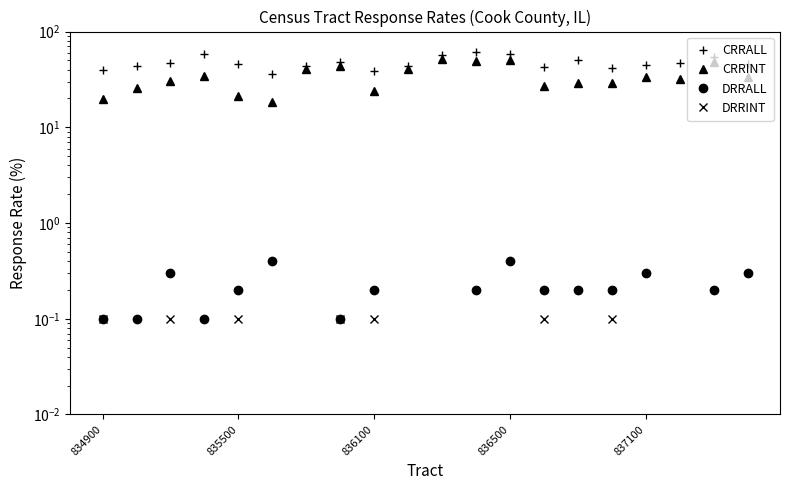

At which label is DRRALL closest to 0?

6